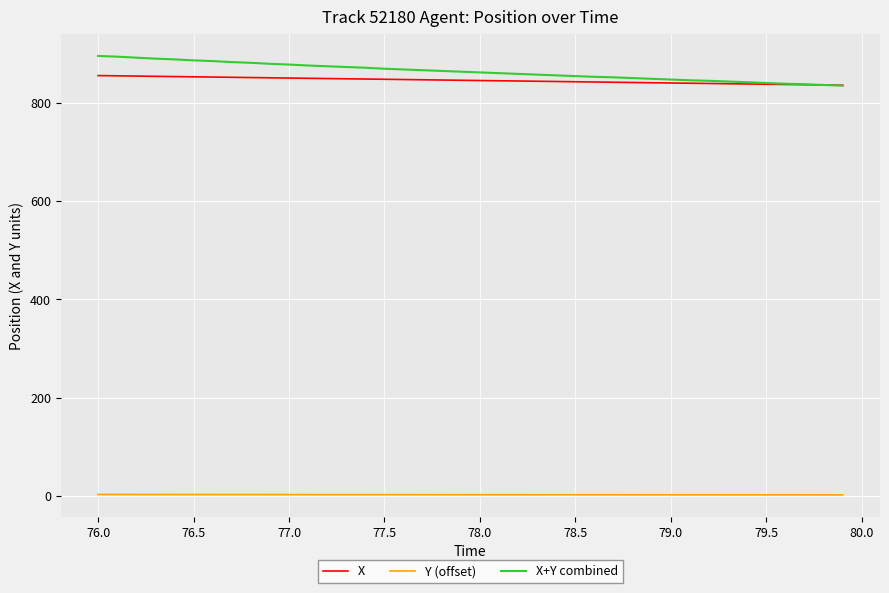

What is the greatest value displayed?

895.8